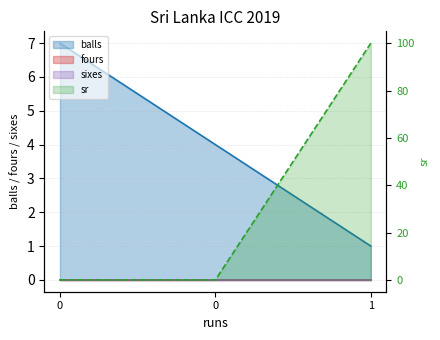

Read the sr value at 1, to the nearest 5.

100